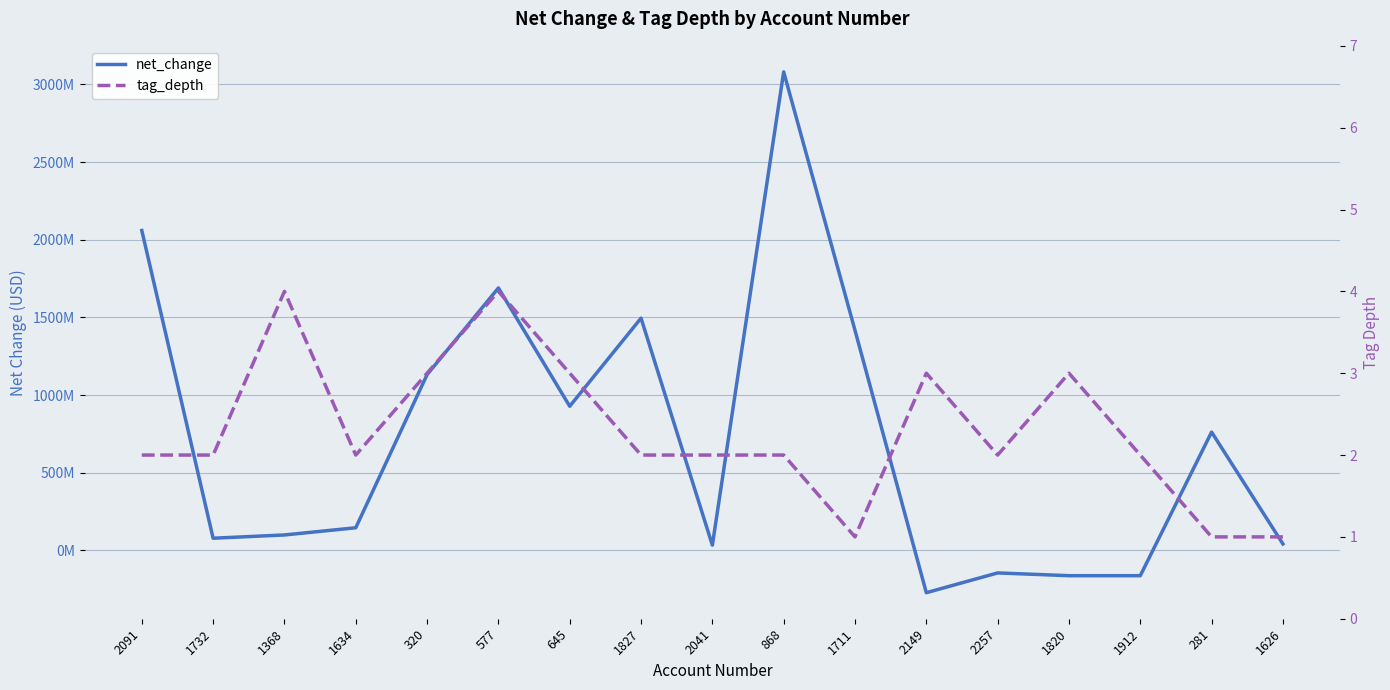

At which category is the sum across all series the highest?

868